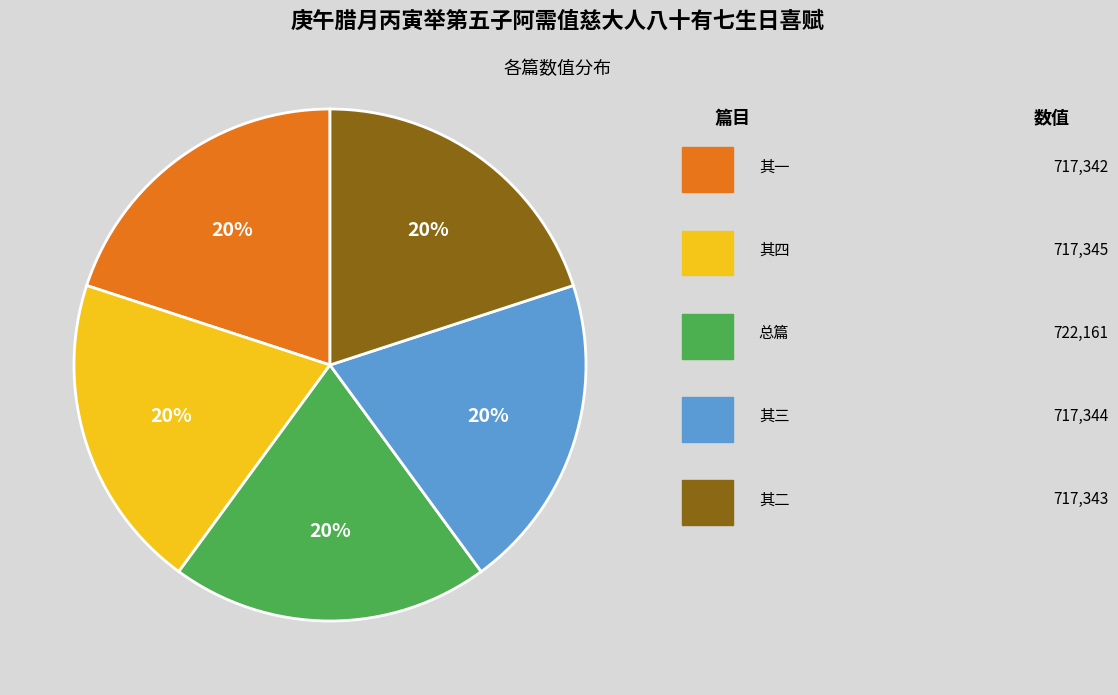

To the nearest percent, what is the average slice percentage?

20%